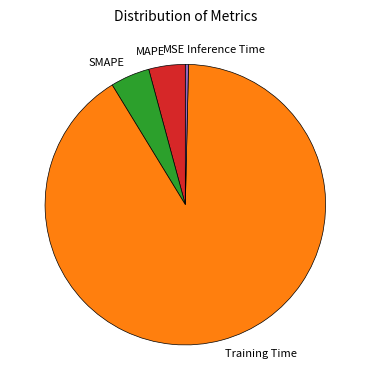

Is the sum of SMAPE and Training Time greater than half?

Yes